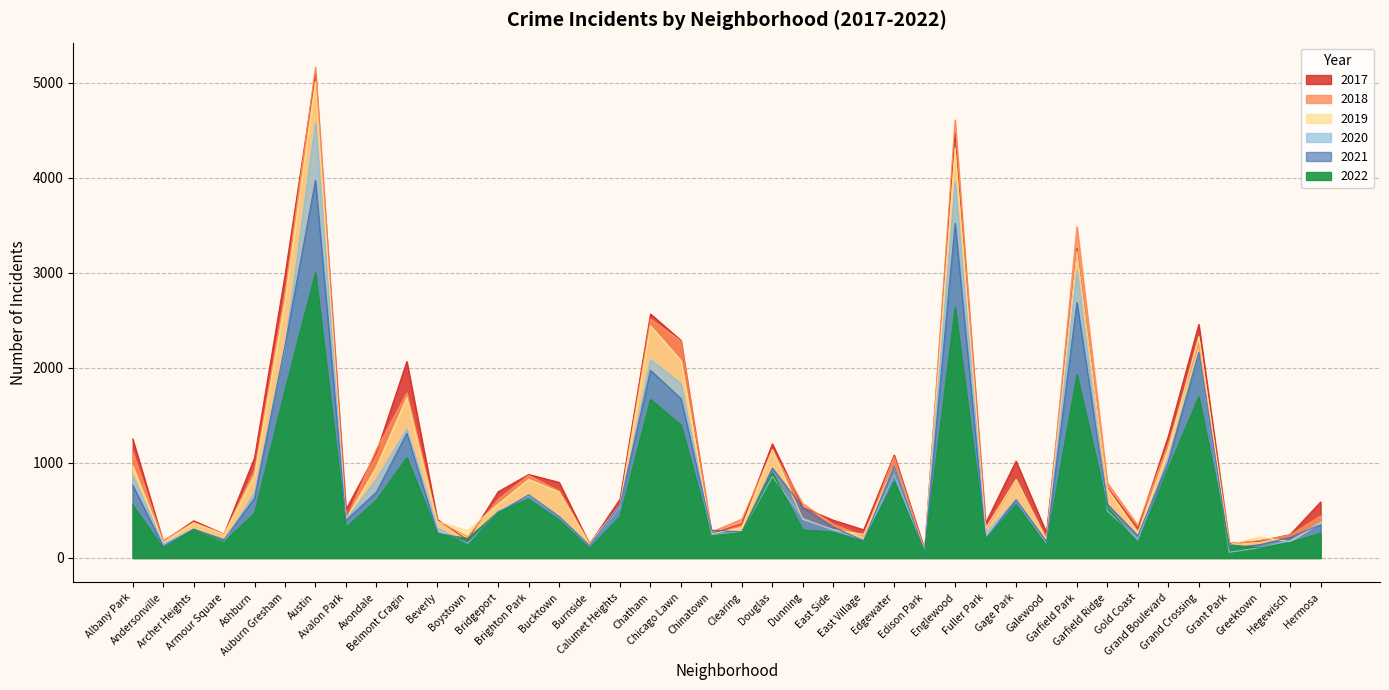

Which series has the widest spread of values?

2018